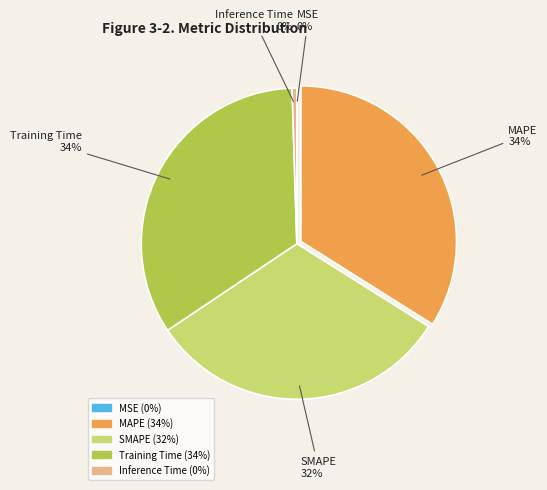

Do MAPE and Training Time together represent more than half of the pie?

Yes